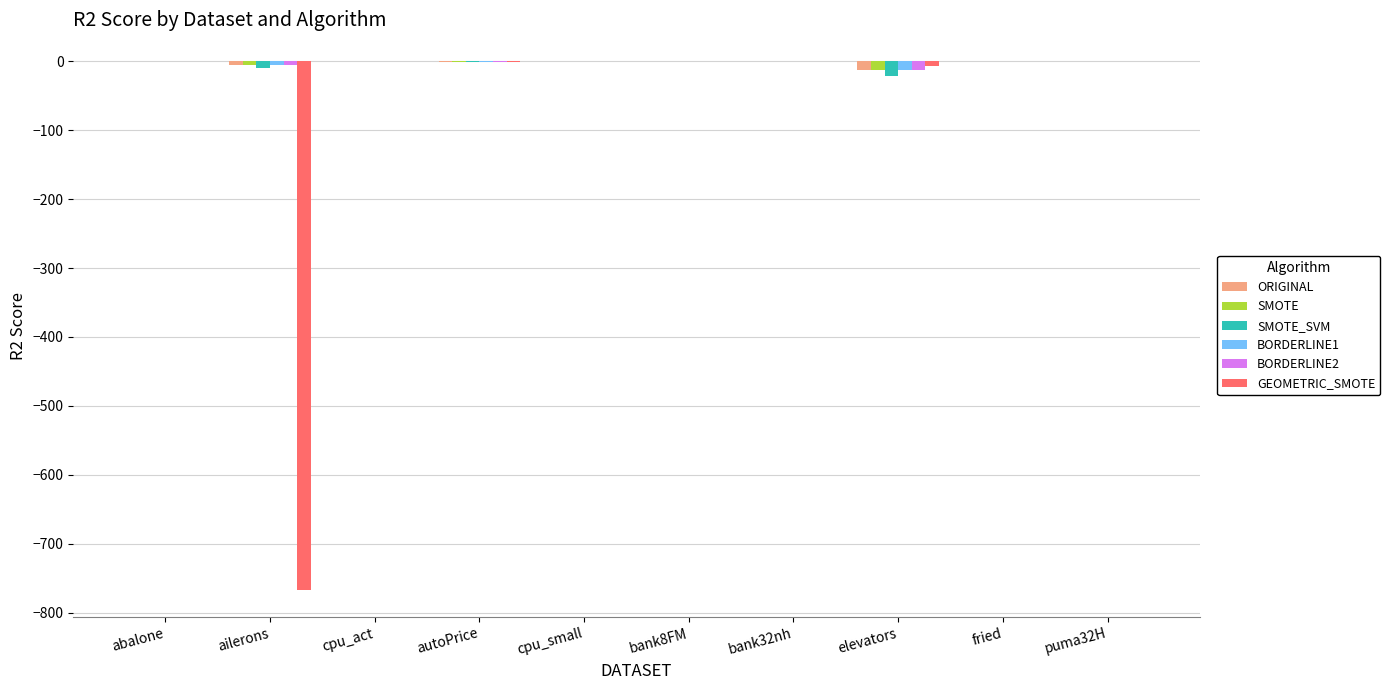

Which series changed the most between ailerons and puma32H?

GEOMETRIC_SMOTE